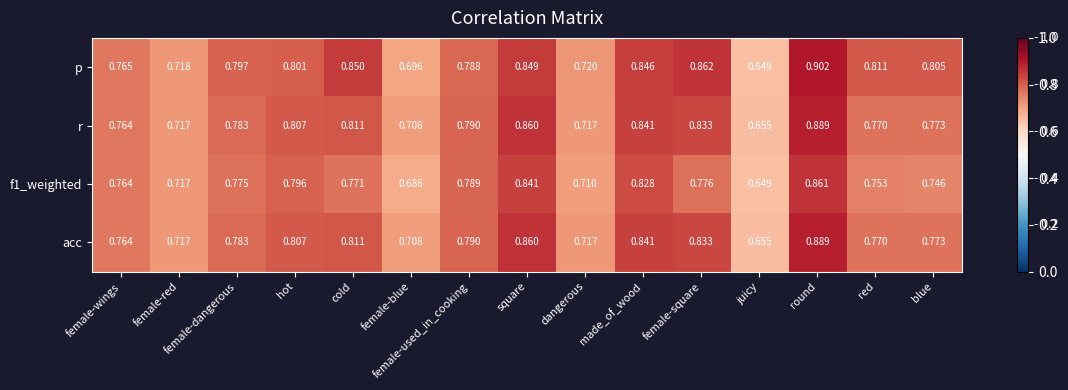

At which category is the sum across all series the highest?

round